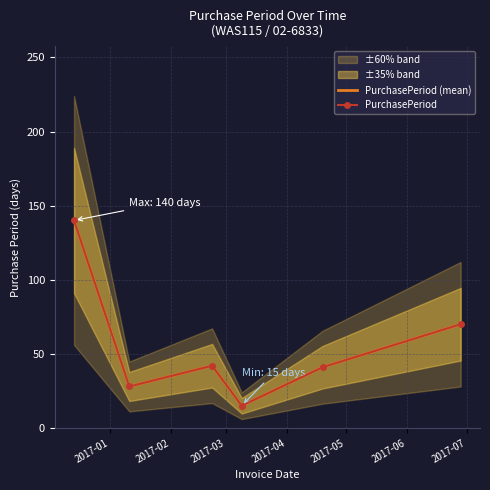

Reading right to left, extract all data points from this chart.

PurchasePeriod (mean): 70	41	15	42	28	140
PurchasePeriod: 70	41	15	42	28	140